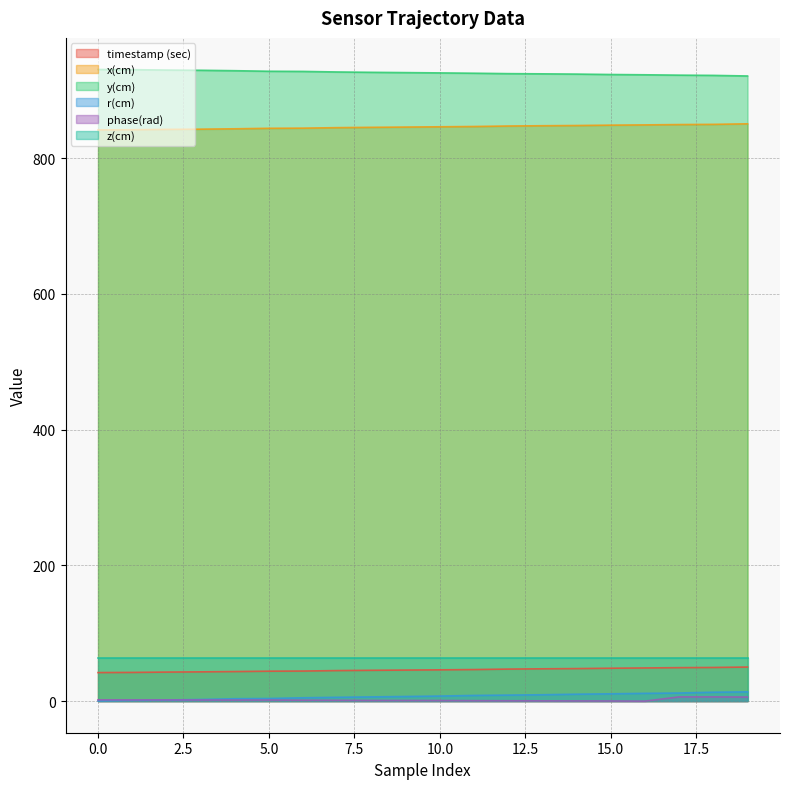

What is the difference between the maximum and minimum values in the r(cm) series?

13.3